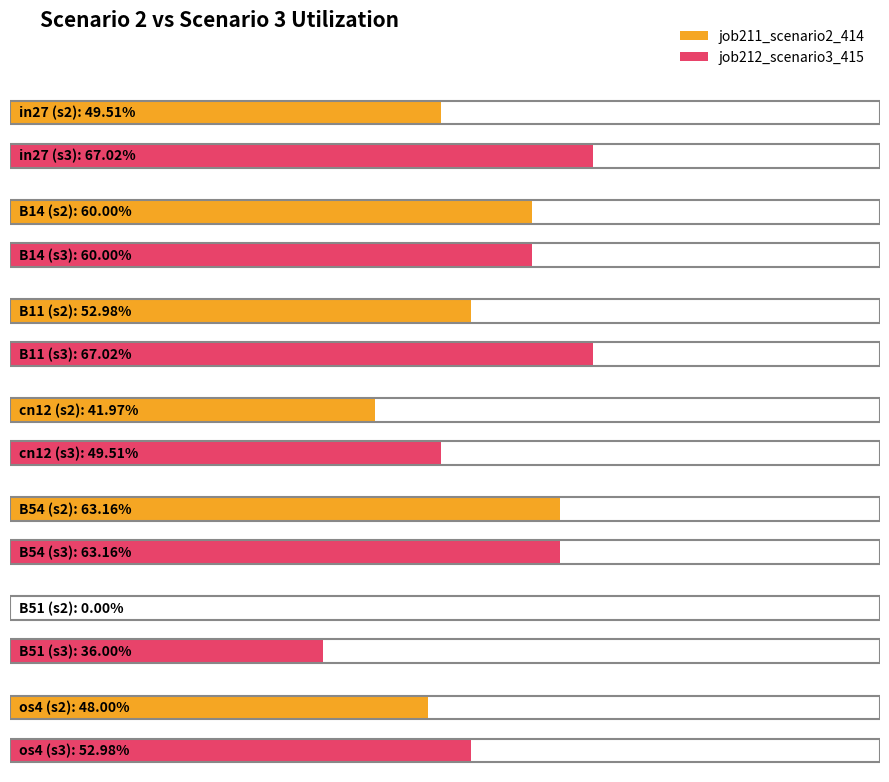

The value of job211_scenario2_414 at cn12 is 0.4. True or false?

True